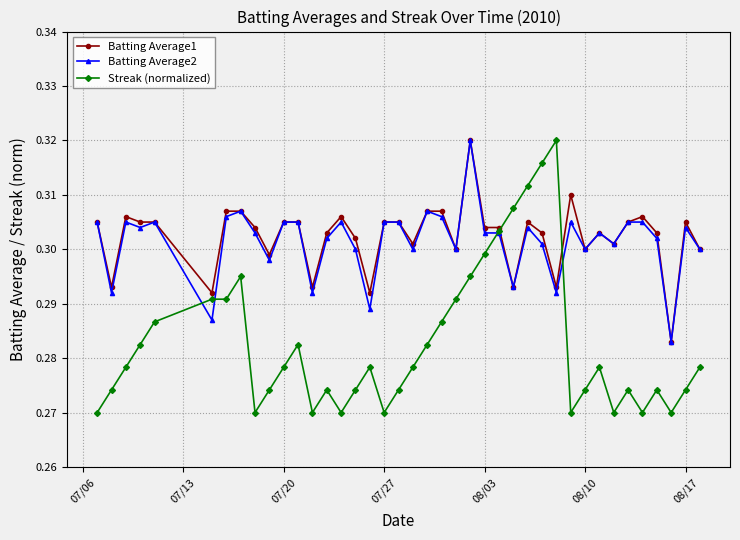

Which series has the widest spread of values?

Streak (normalized)